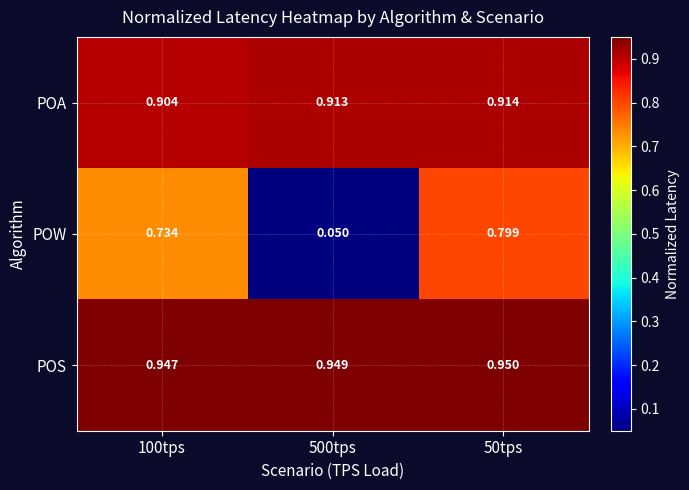

Which series has the widest spread of values?

POW